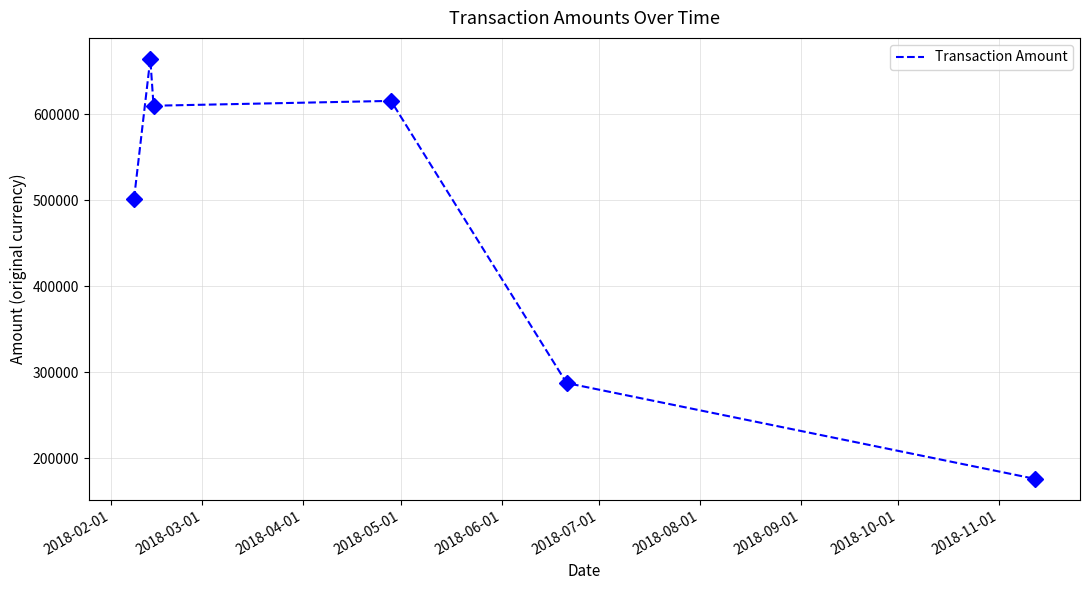

What is the sum of all values?

2854678